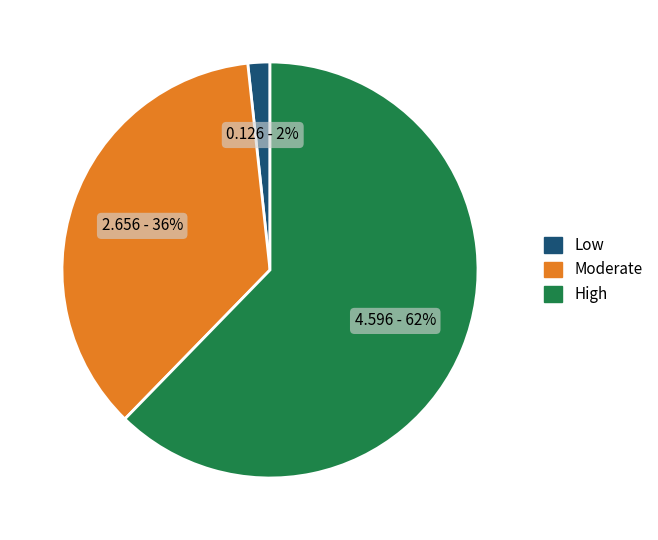

To the nearest percent, what is the average slice percentage?

33%